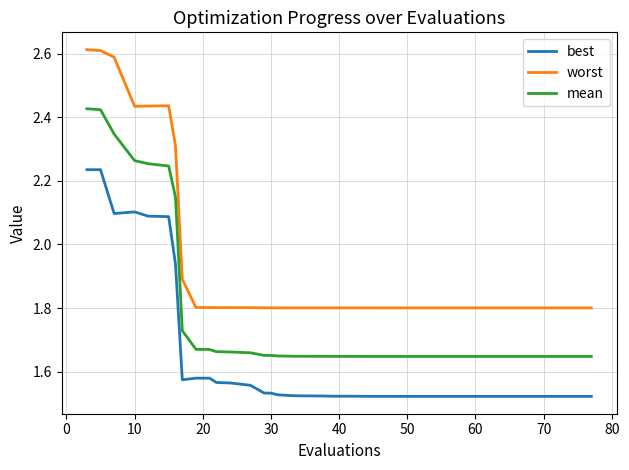

What are all the series names shown in the legend?

best, worst, mean